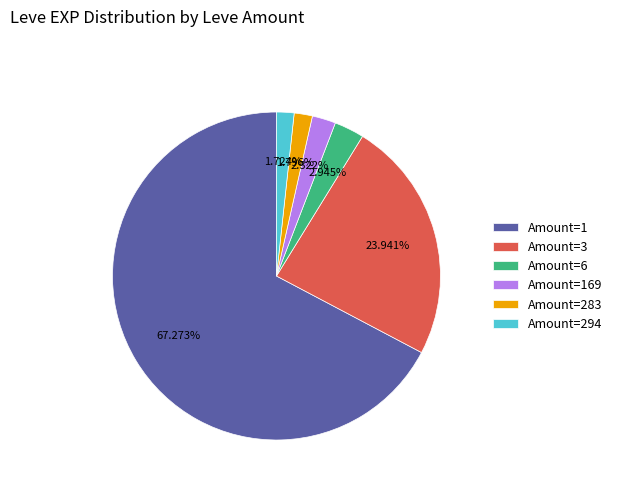

Combined, do Amount=3 and Amount=283 account for over 50%?

No